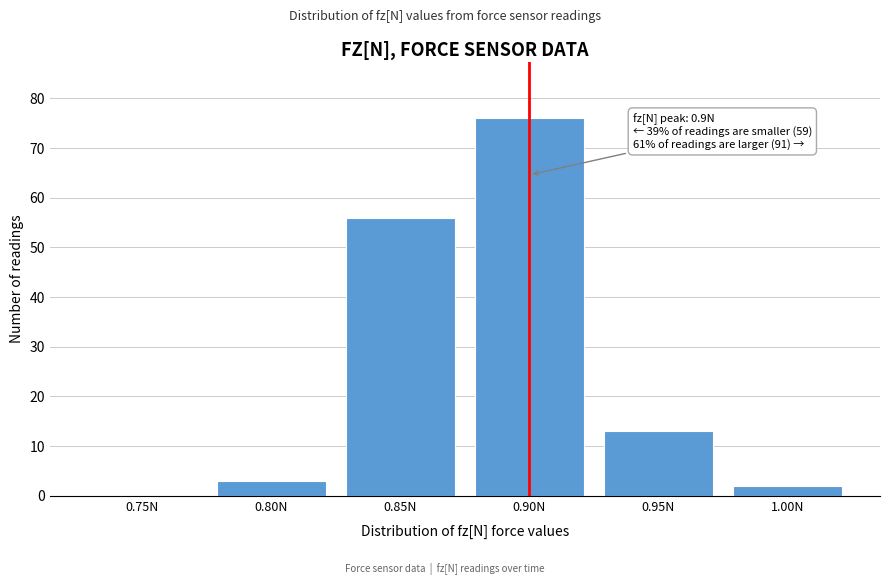

Reading right to left, what are all the values shown in this chart?

1.00N=2	0.95N=13	0.90N=76	0.85N=56	0.80N=3	0.75N=0